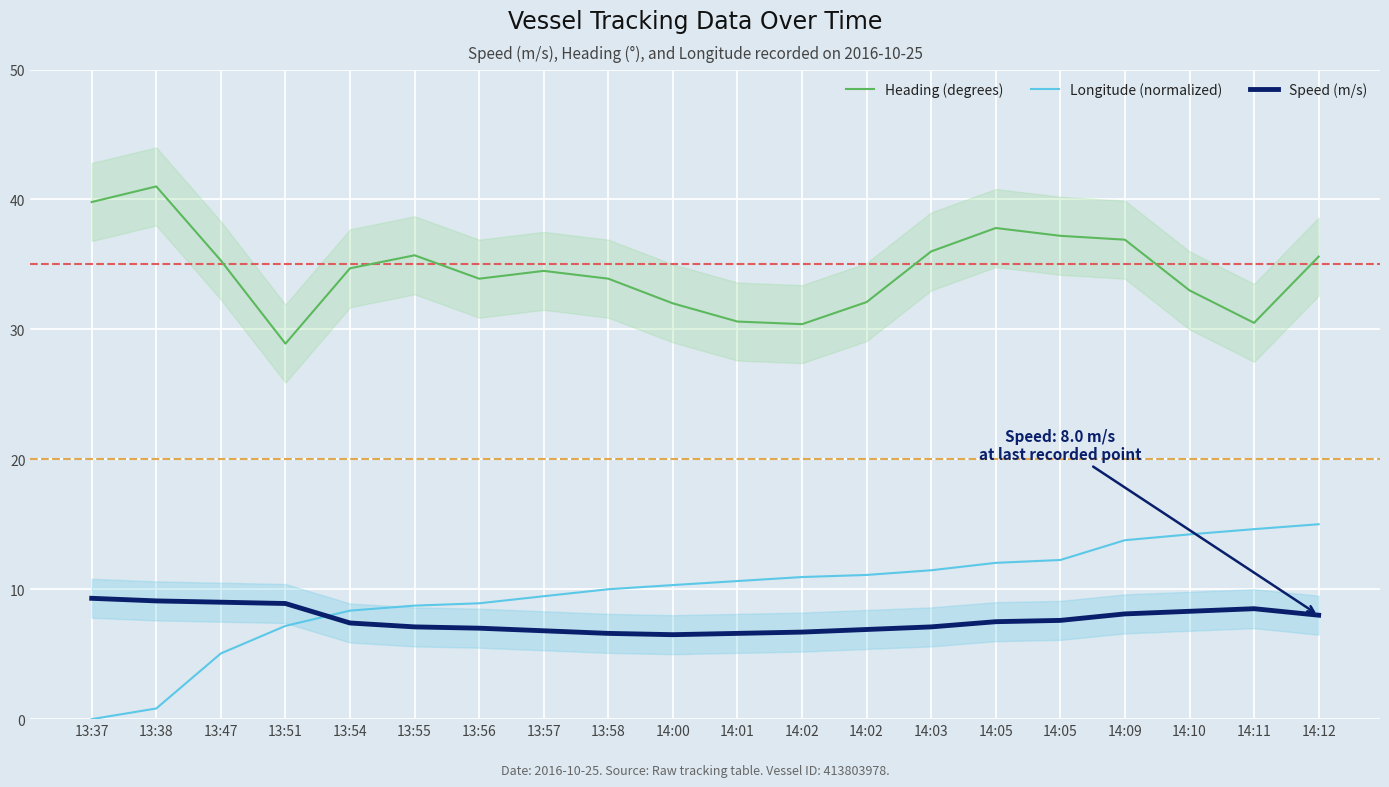

How many lines are shown in the chart?

3